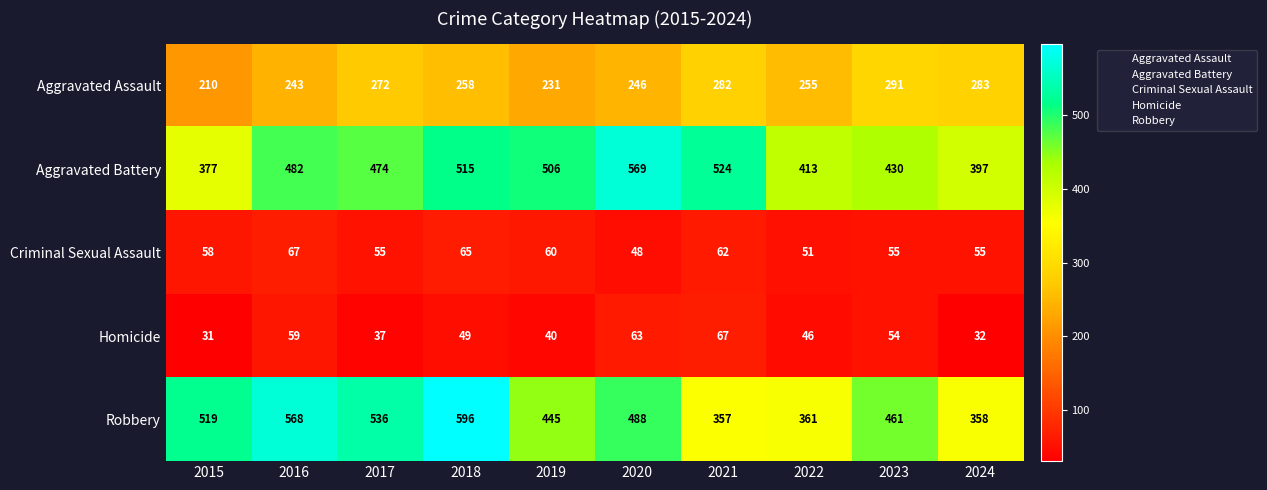

At which label is Aggravated Battery closest to 473?

2017